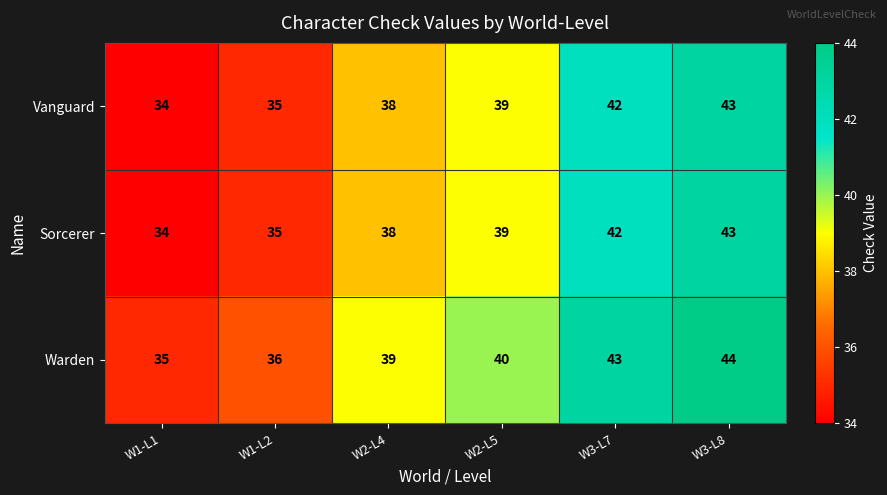

What is the difference between the Warden values at W2-L4 and W1-L2?

3